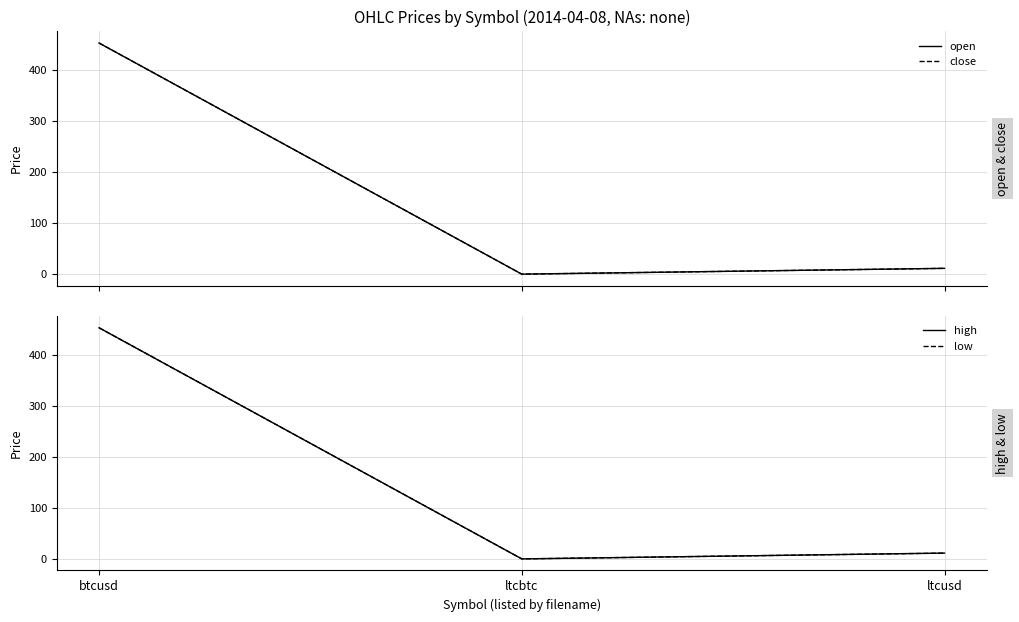

Which series has the widest spread of values?

close